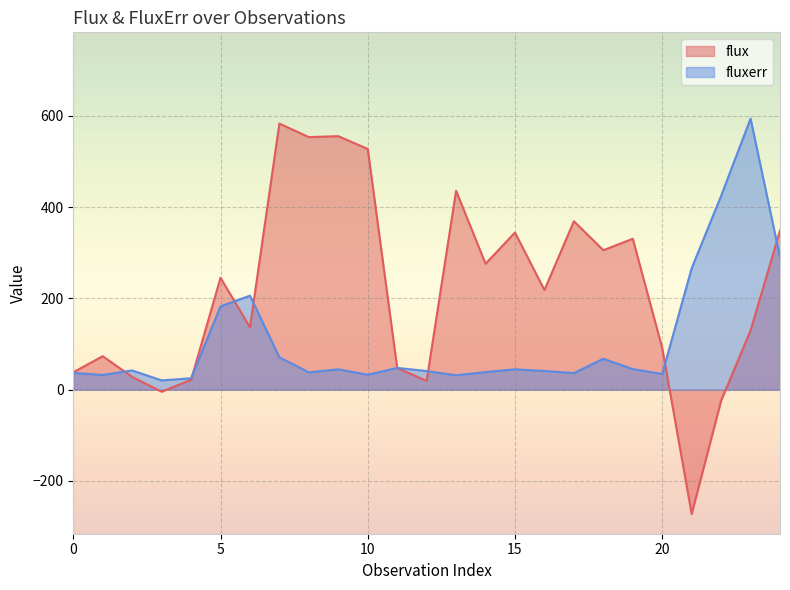

Reading left to right, transcribe all the data shown in this chart.

flux: 0=38.1	1=73.3	2=27.9	3=-4.5	4=21.5	5=245.3	6=136.5	7=583.3	8=553.6	9=555.6	10=527.6	11=47.4	12=19.2	13=436.0	14=276.0	15=344.4	16=218.3	17=369.2	18=305.6	19=330.8	20=91.2	21=-272.5	22=-24.2	23=129.7	24=348.8
fluxerr: 0=36.8	1=32.2	2=42.0	3=20.3	4=24.8	5=182.6	6=206.0	7=71.0	8=37.8	9=44.6	10=32.7	11=47.6	12=40.8	13=31.5	14=38.5	15=44.6	16=40.9	17=36.3	18=67.7	19=45.1	20=34.3	21=266.2	22=424.8	23=594.2	24=290.1